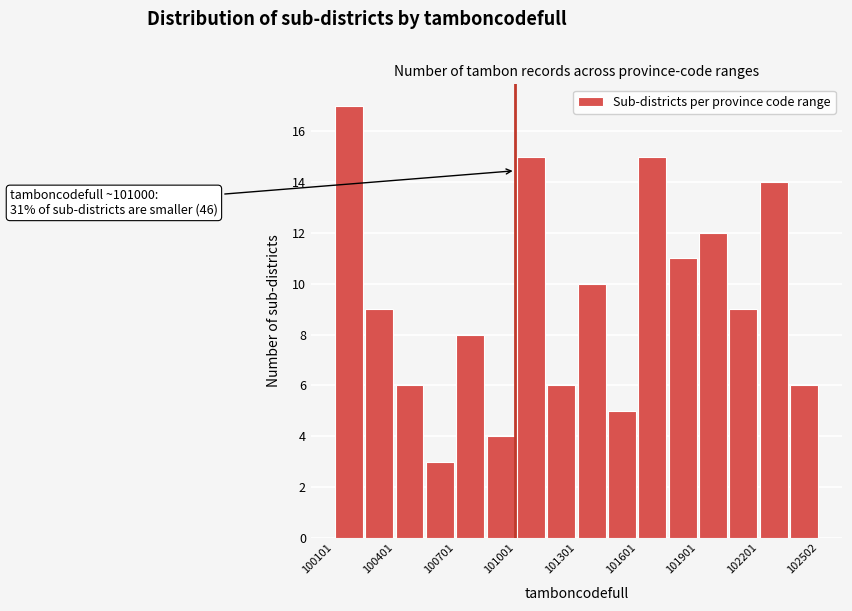

Around what value on the x-axis is the tallest bar? Give the approximate position of its centre, as read against the axis.

100200